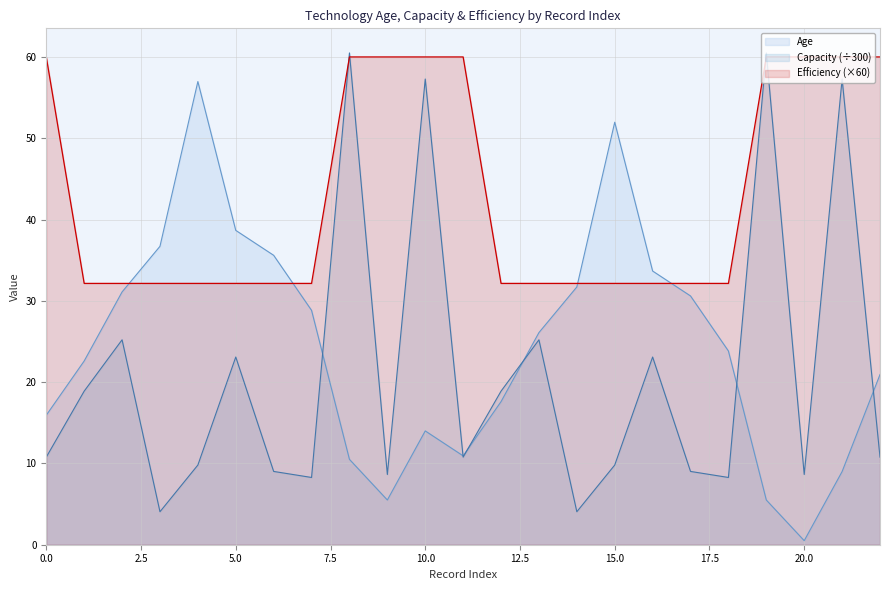

What value does the Efficiency series have at 9?

60.0